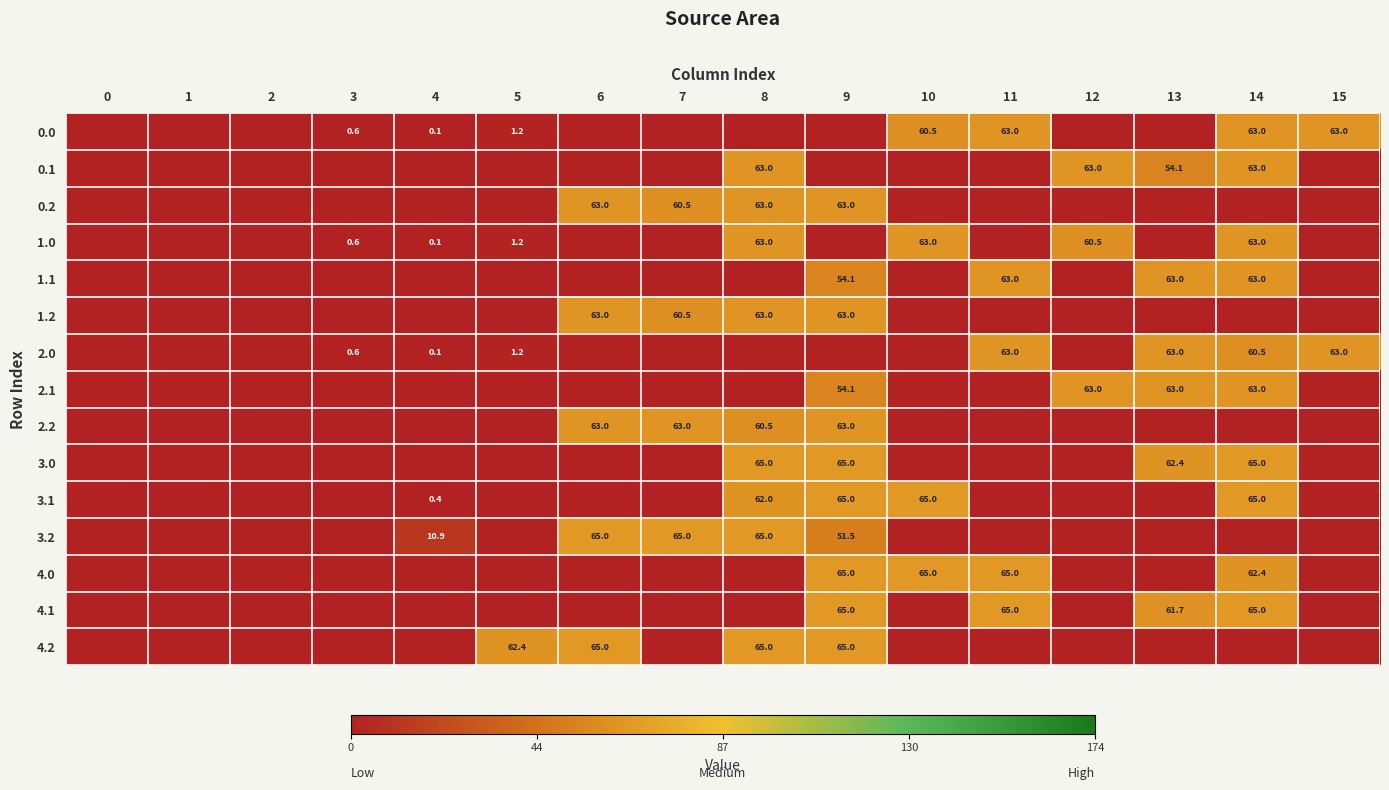

Between 10 and 11, which is larger?

11